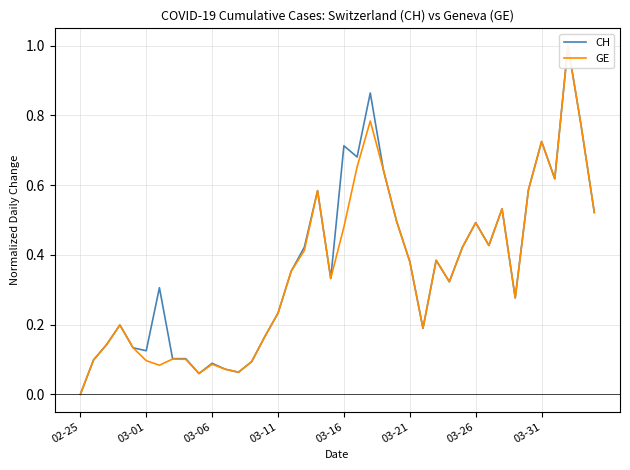

How many interior local peaks does the CH series have?

11